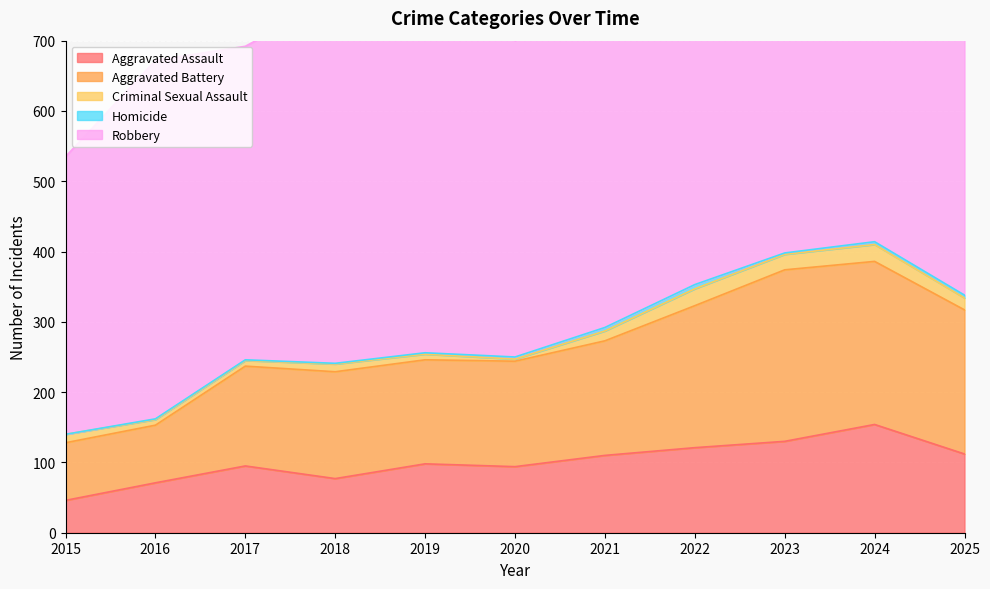

Which series has the largest range (max minus min)?

Robbery